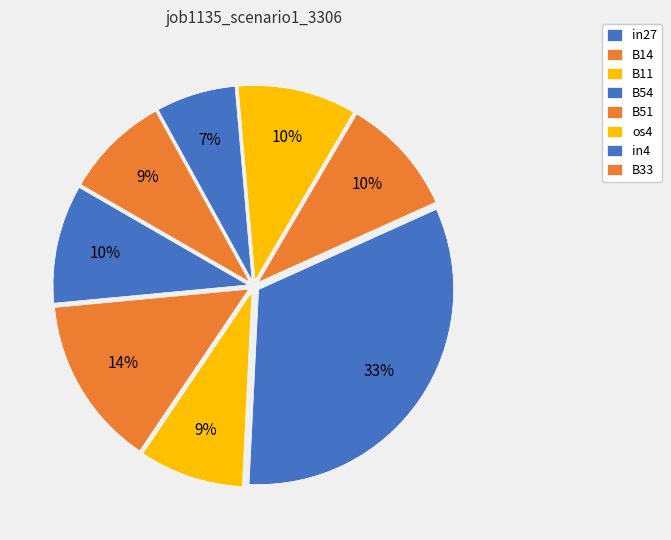

Does any single category account for the majority?

No